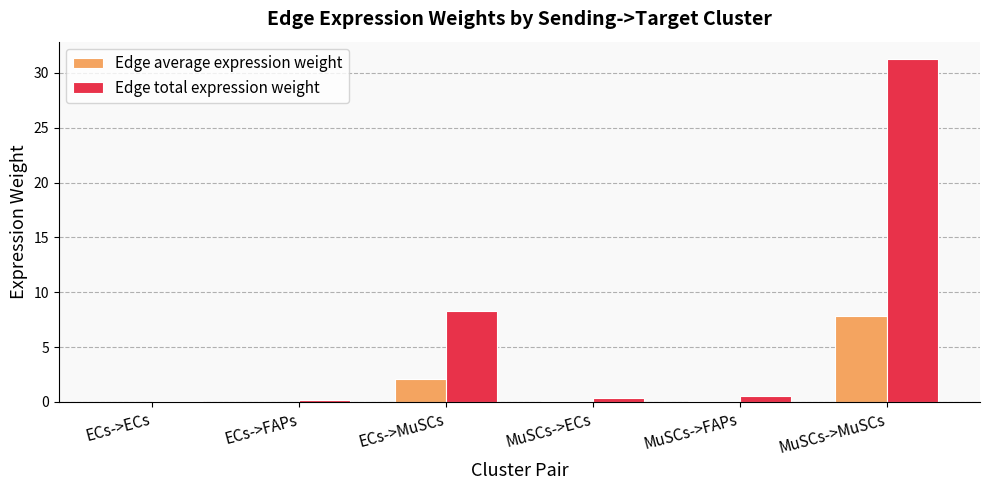

Where is Edge total expression weight nearest to the value 15?

ECs->MuSCs